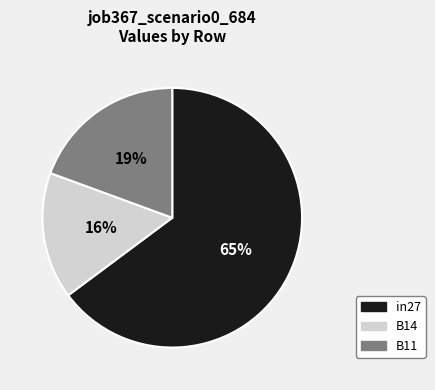

Is the sum of B11 and B14 greater than half?

No